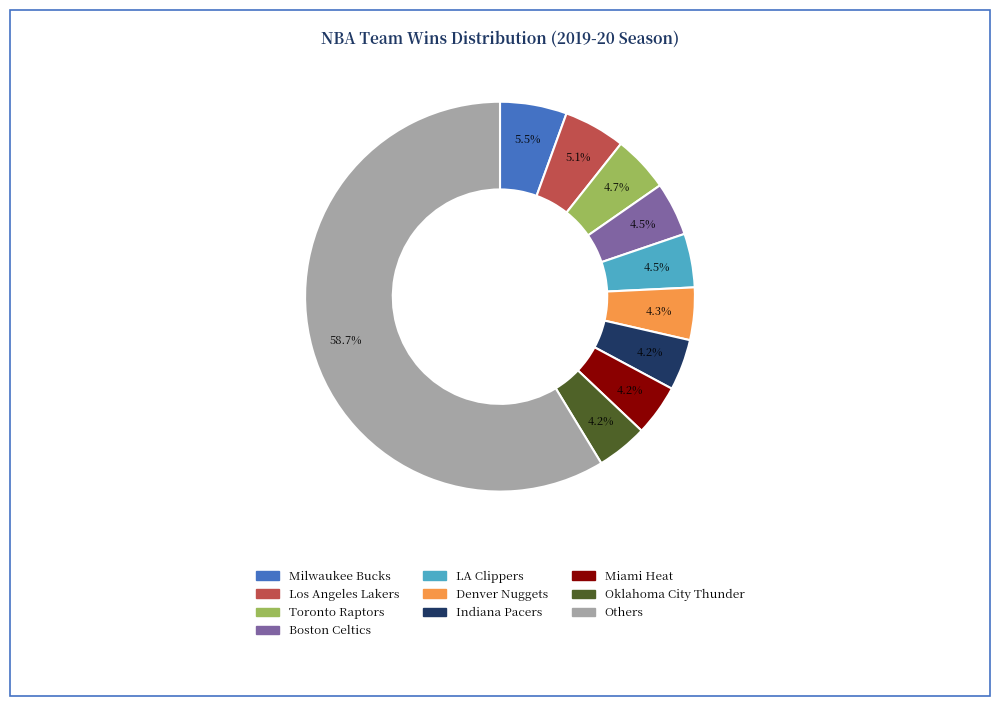

What percentage is NOT represented by Indiana Pacers?

95.8%